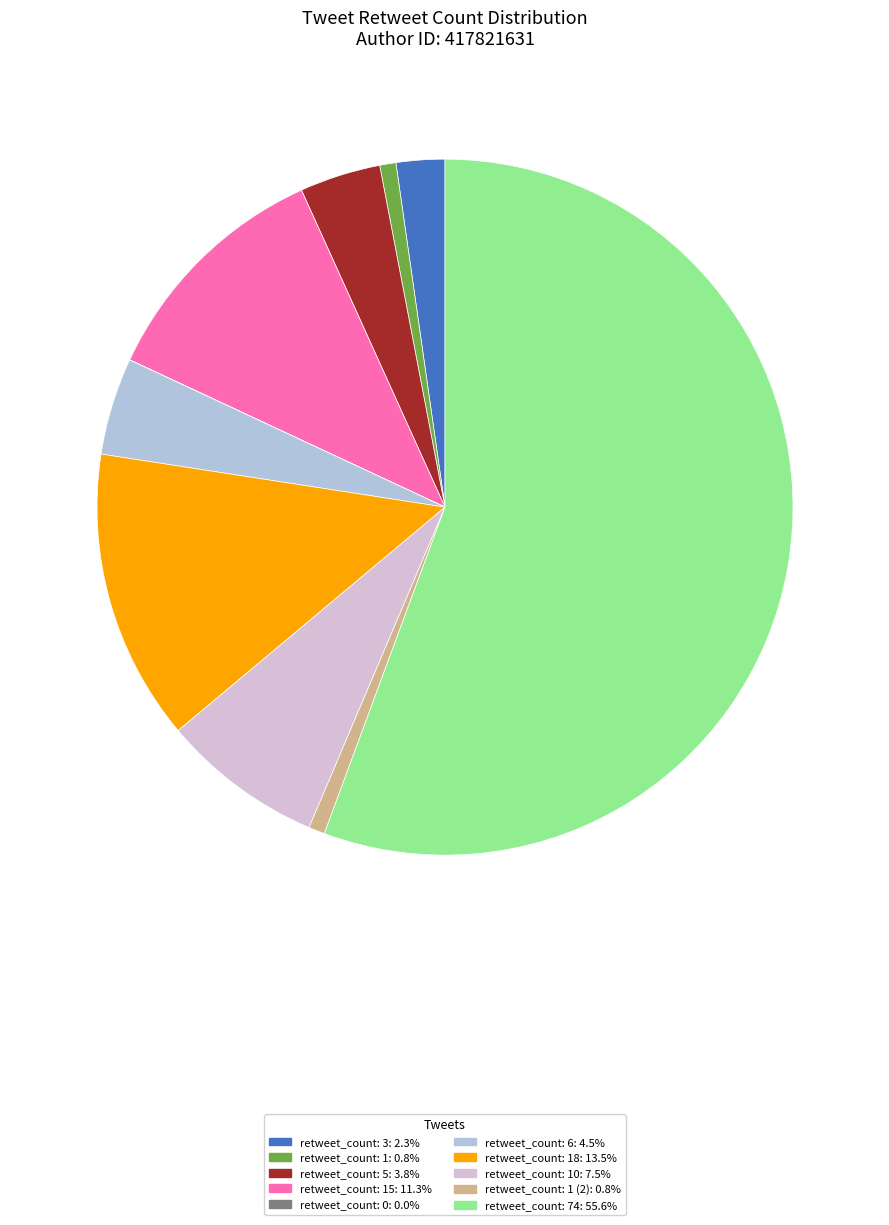

Is there a majority slice in this chart?

Yes